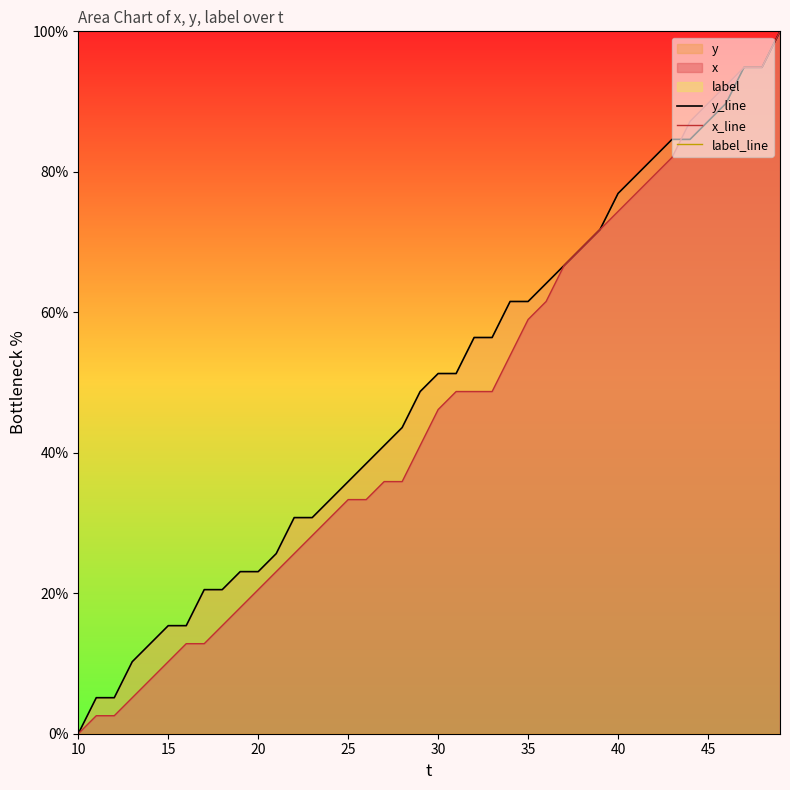

True or false: x_line has a value of 59.0 at 35.

True